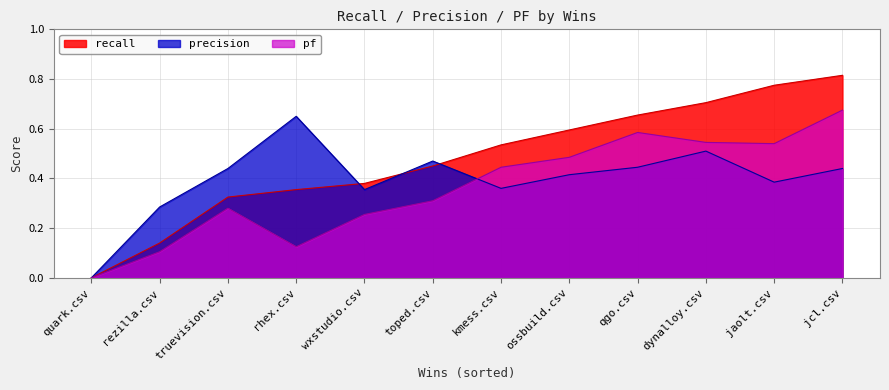

How many lines are shown in the chart?

3